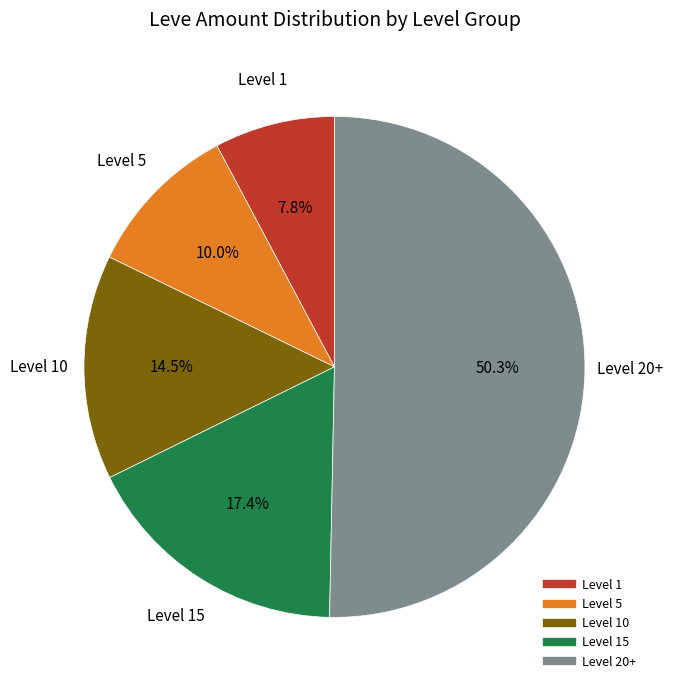

How many segments does this pie chart have?

5